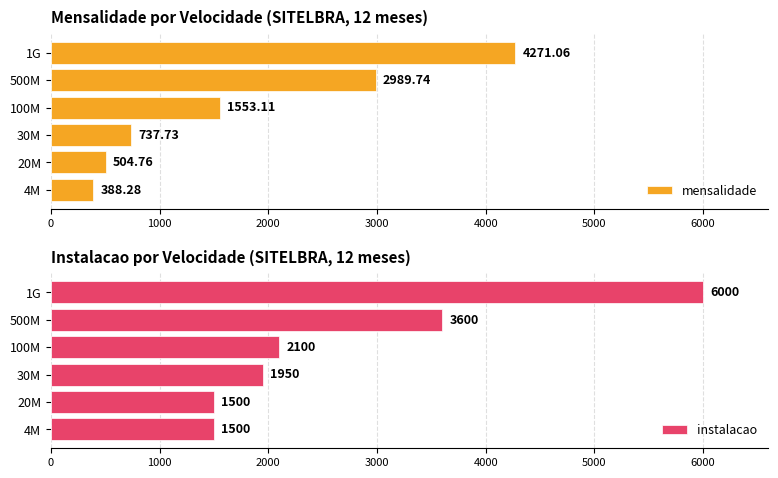

How many data points in mensalidade are less than 1553?

3